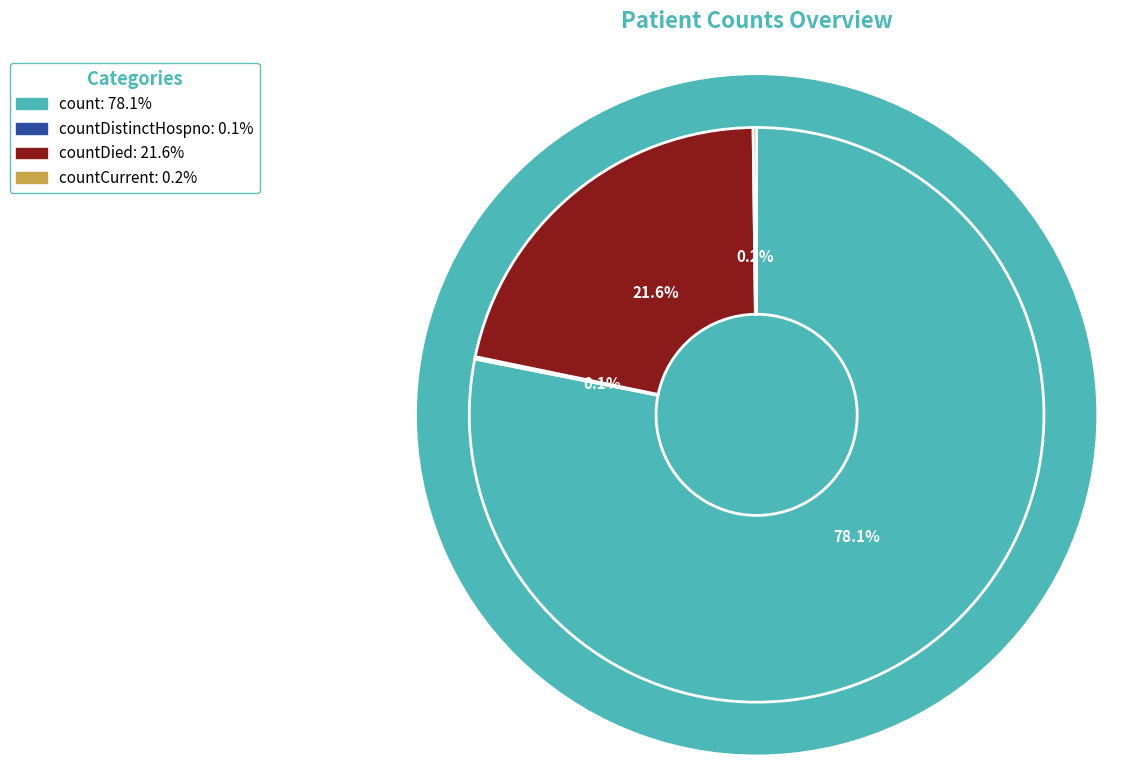

Is it true that countDistinctHospno is 13% of the pie?

False